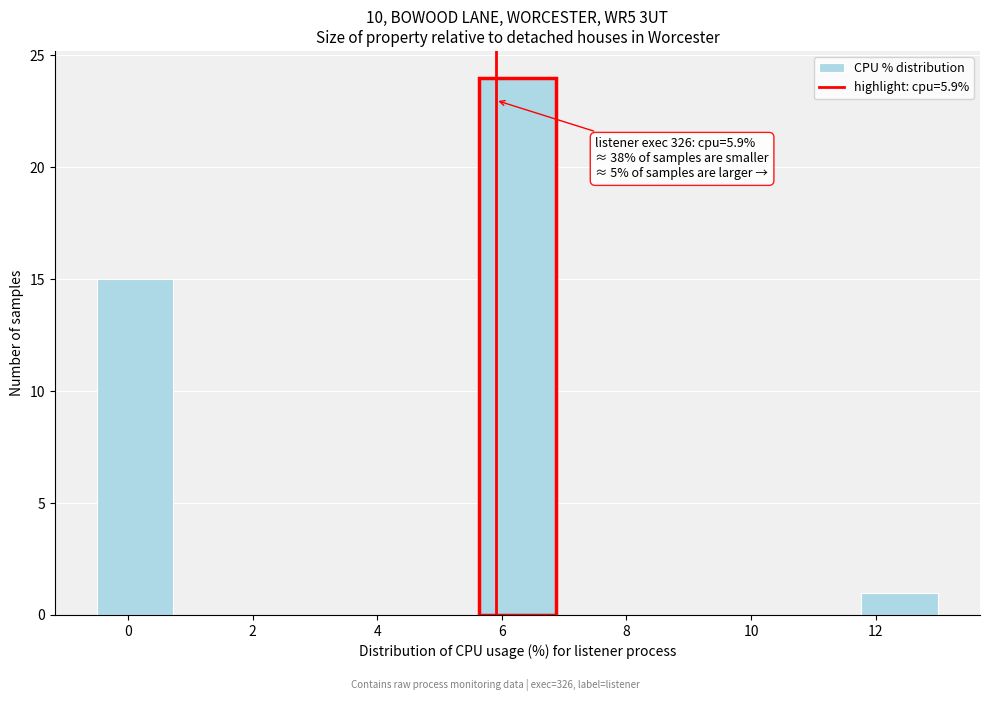

Which range on the x-axis has the tallest bar?

5.6 to 6.8